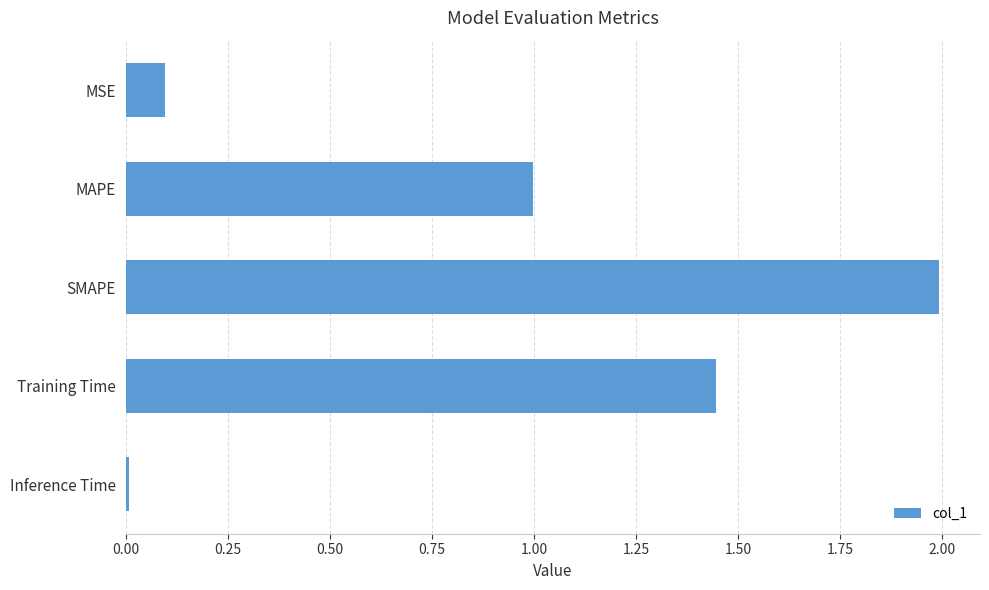

The chart shows a value of 0.1 at MSE. True or false?

True